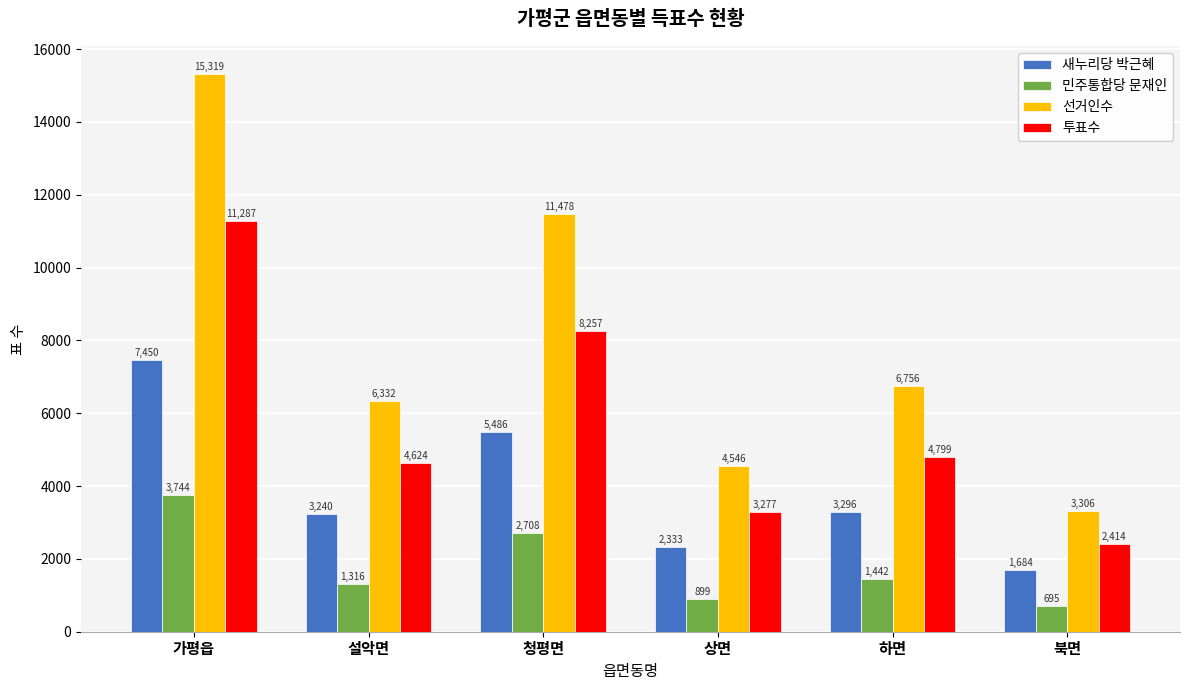

List the series in order of their peak value, highest first.

선거인수, 투표수, 새누리당 박근혜, 민주통합당 문재인